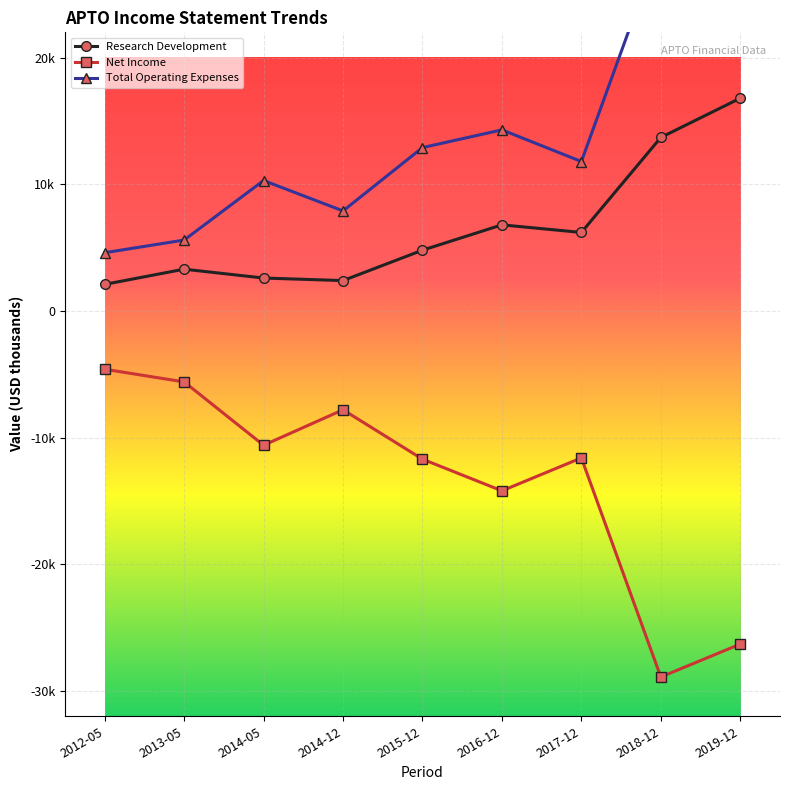

What is the total value across all series at 2018-12?

13900